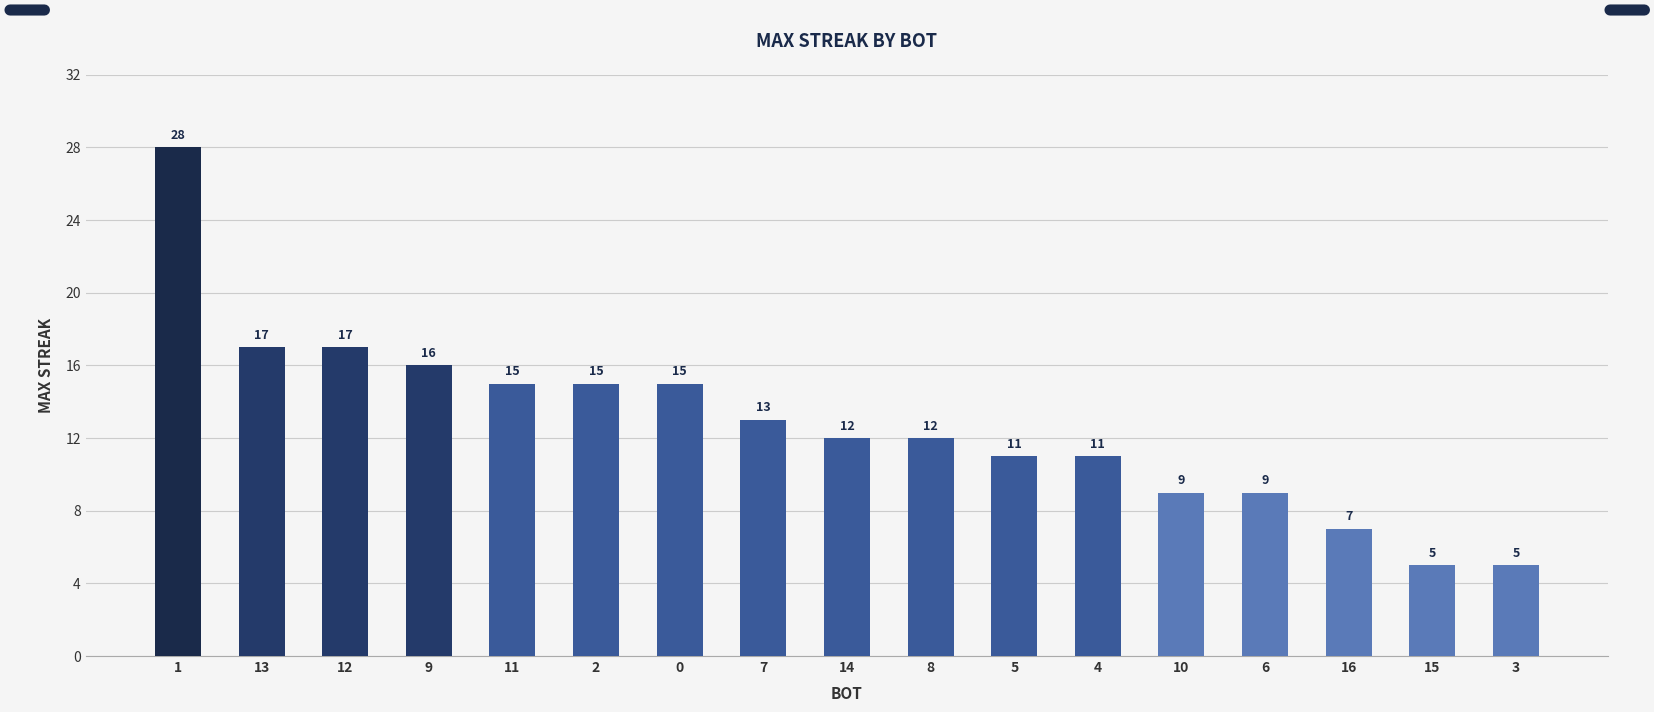

The chart shows a value of 17 at 12. True or false?

True